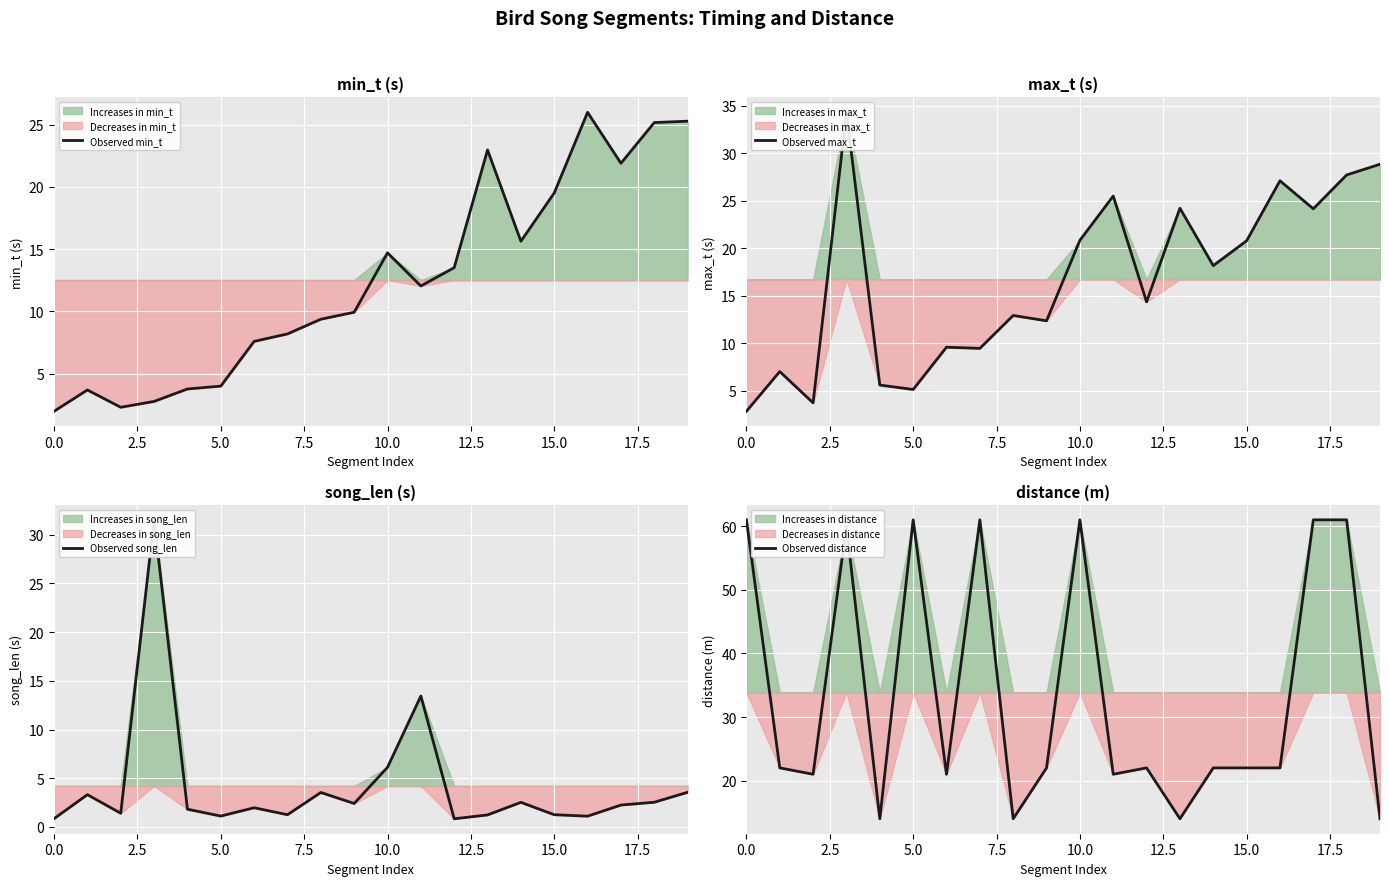

What is the difference between the highest and lowest values at 17.5?

59.7